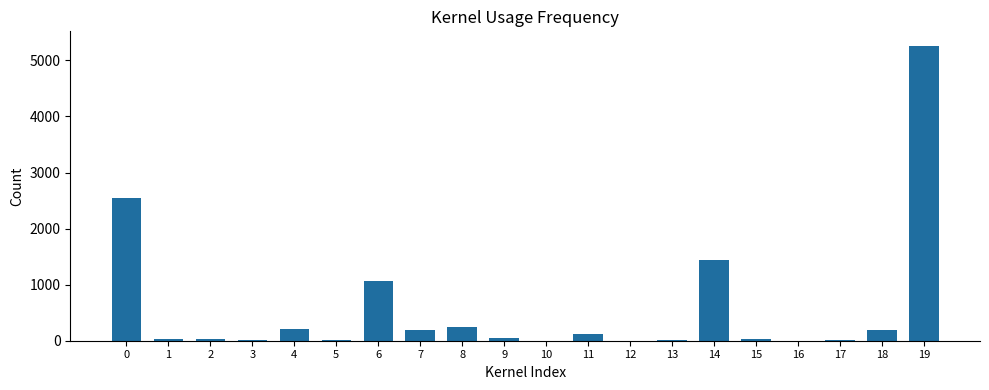

What is the sum of all values?

11432